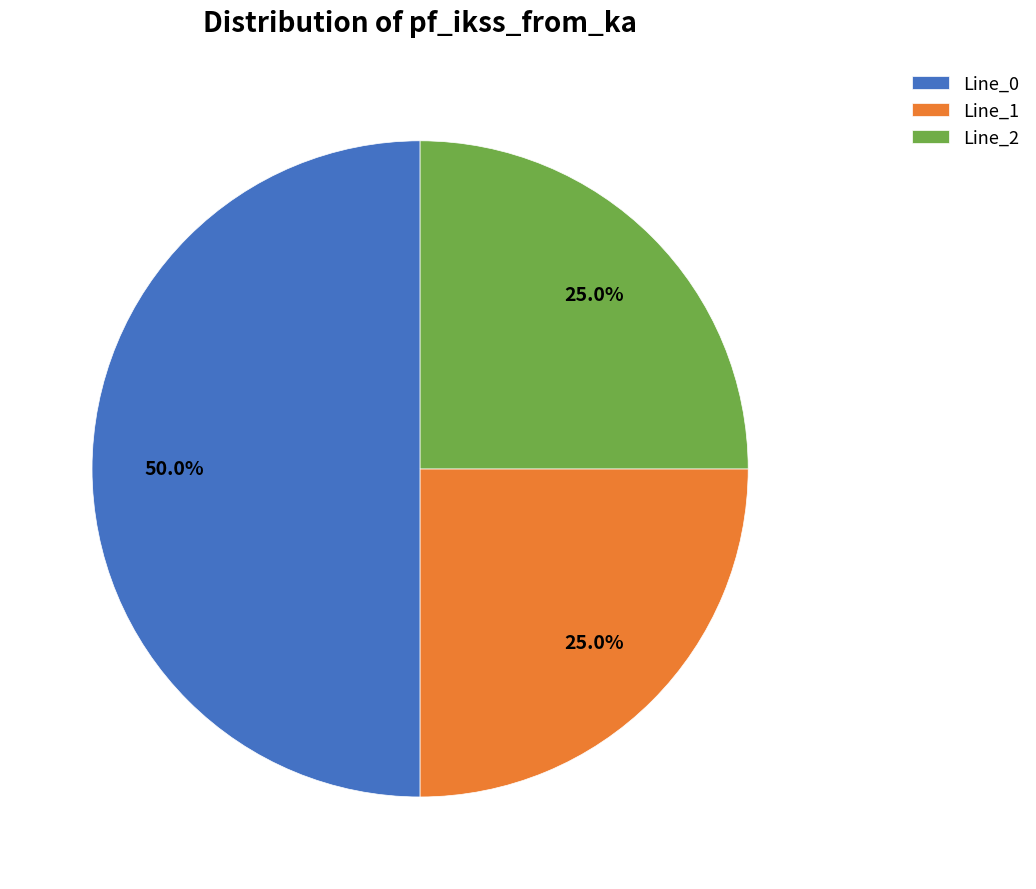

What is the ratio of the value at Line_2 to the value at Line_0?

0.5